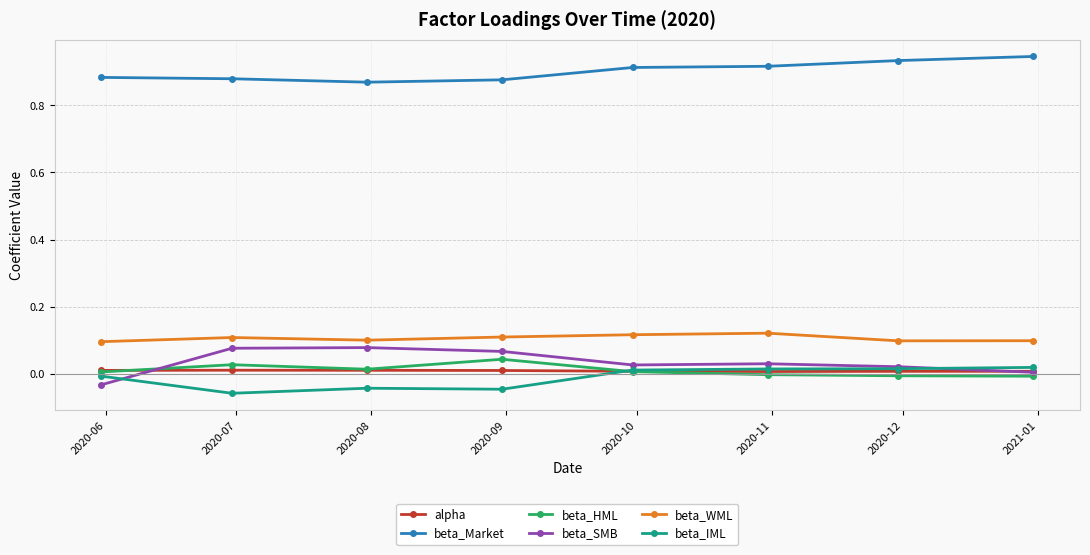

Which series has the largest total across all categories?

beta_Market